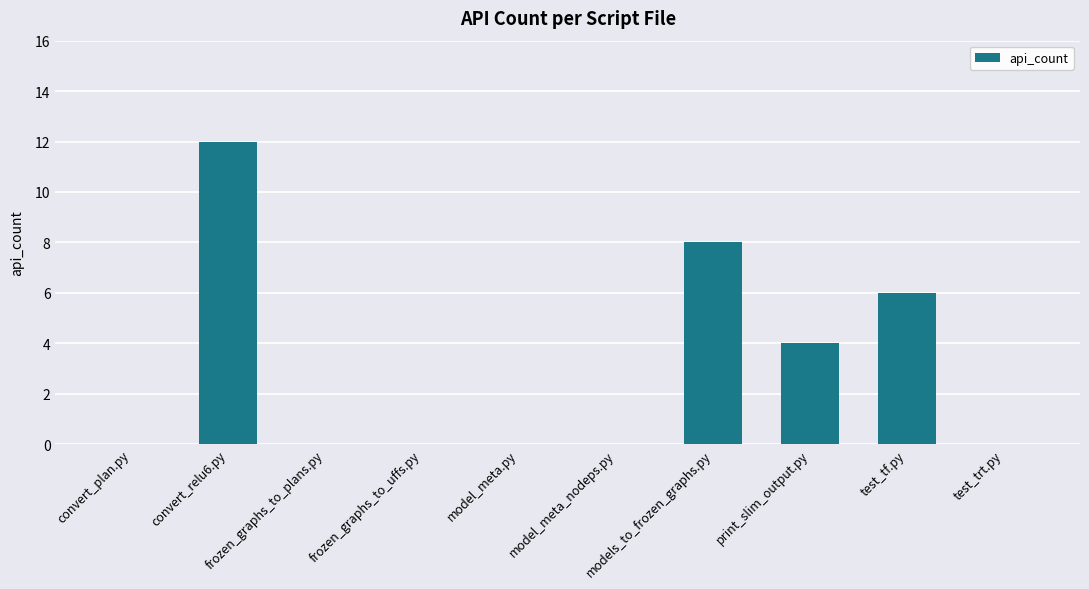

Which category has the highest value across all series?

convert_relu6.py